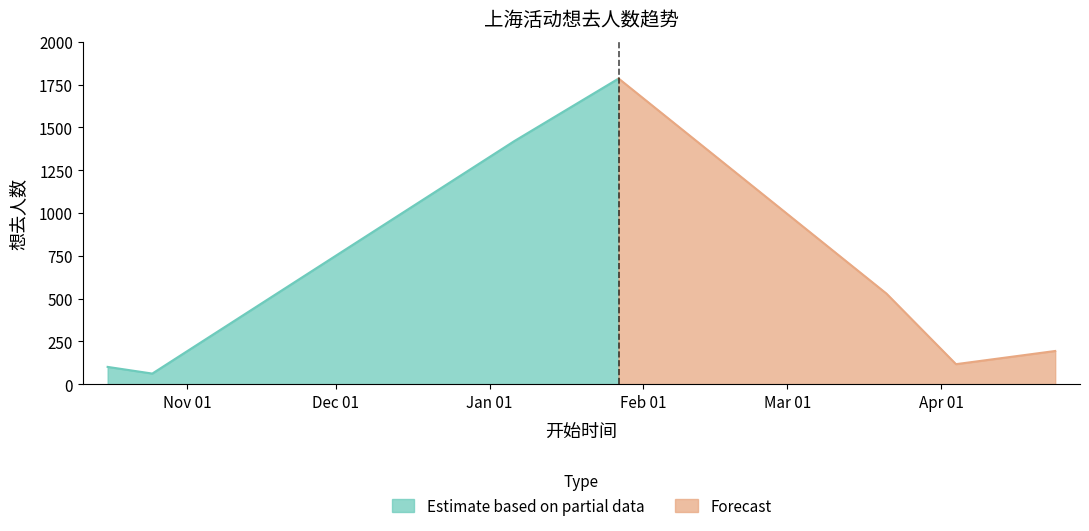

What value does the data have at 2024-04-04, to the nearest 50?

100